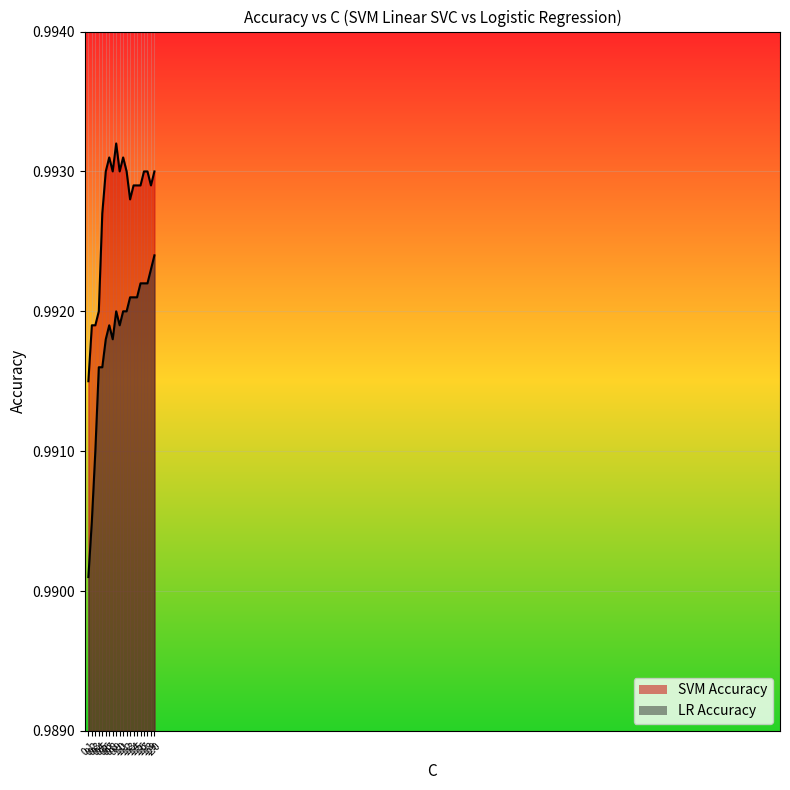

Reading left to right, what are all the values shown in this chart?

SVM Accuracy: 0.1=1.0	0.2=1.0	0.3=1.0	0.4=1.0	0.5=1.0	0.6=1.0	0.7=1.0	0.8=1.0	0.9=1.0	1.0=1.0	1.1=1.0	1.2=1.0	1.3=1.0	1.4=1.0	1.5=1.0	1.6=1.0	1.7=1.0	1.8=1.0	1.9=1.0	2.0=1.0
LR Accuracy: 0.1=1.0	0.2=1.0	0.3=1.0	0.4=1.0	0.5=1.0	0.6=1.0	0.7=1.0	0.8=1.0	0.9=1.0	1.0=1.0	1.1=1.0	1.2=1.0	1.3=1.0	1.4=1.0	1.5=1.0	1.6=1.0	1.7=1.0	1.8=1.0	1.9=1.0	2.0=1.0